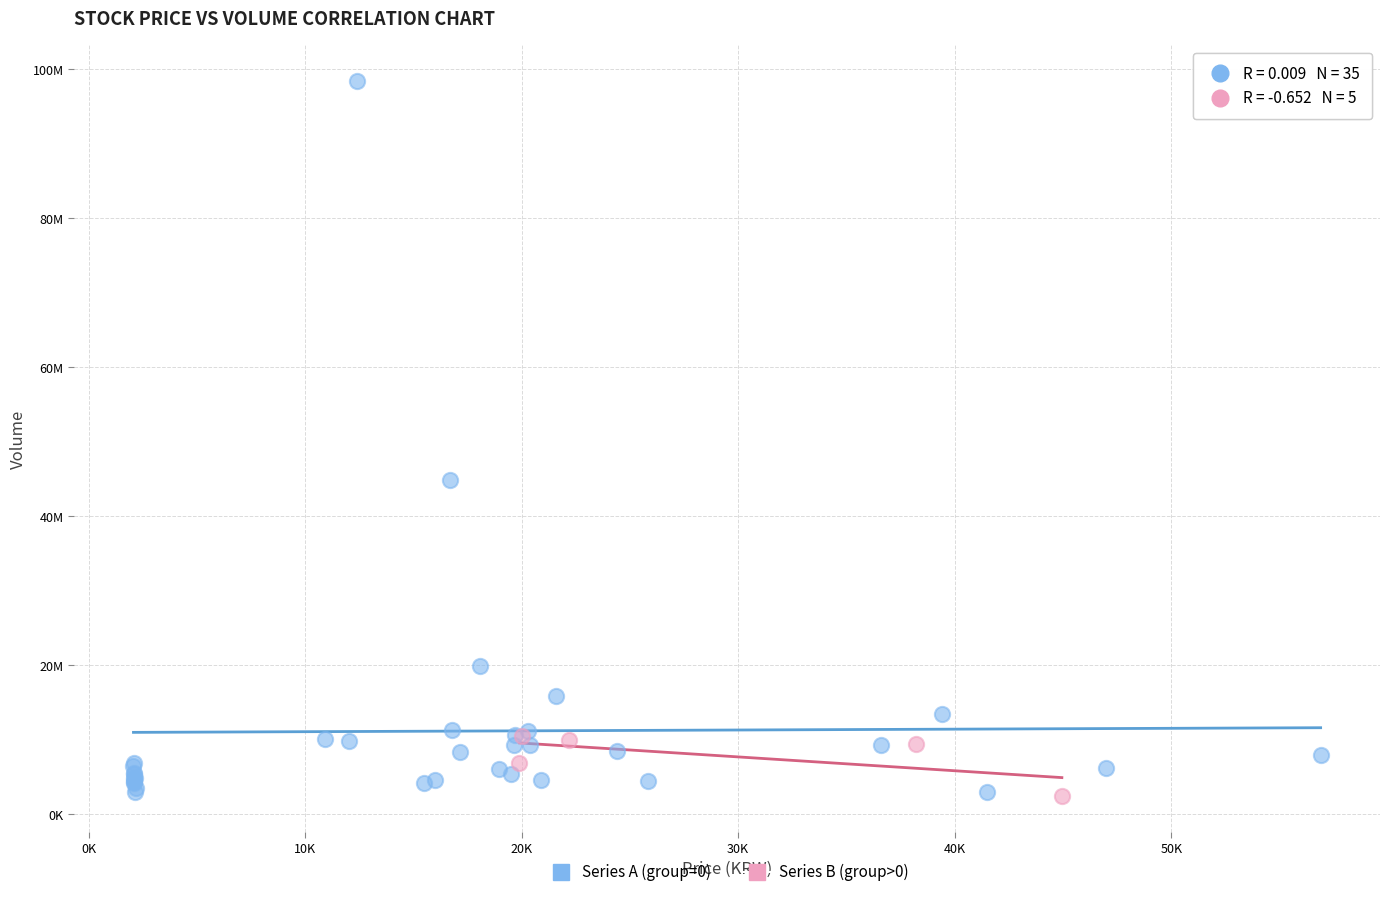

What are all the series names shown in the legend?

Series A (group=0), Series B (group>0)